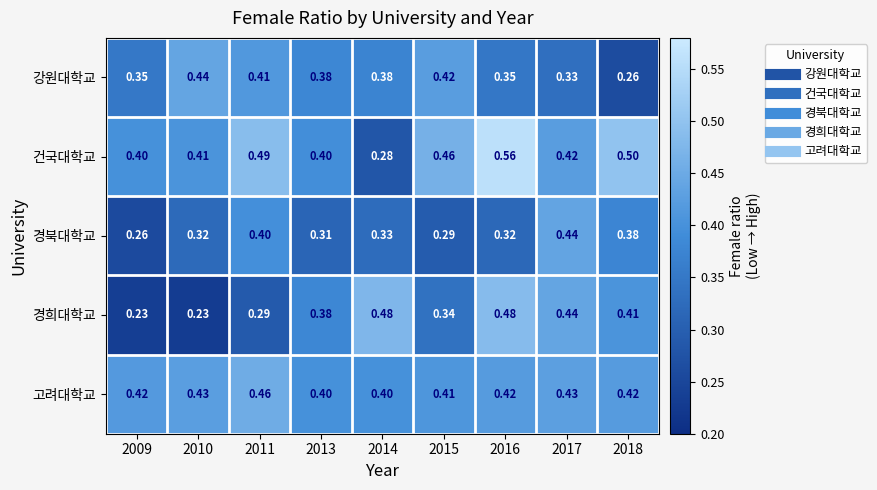

Which series has the largest range (max minus min)?

건국대학교